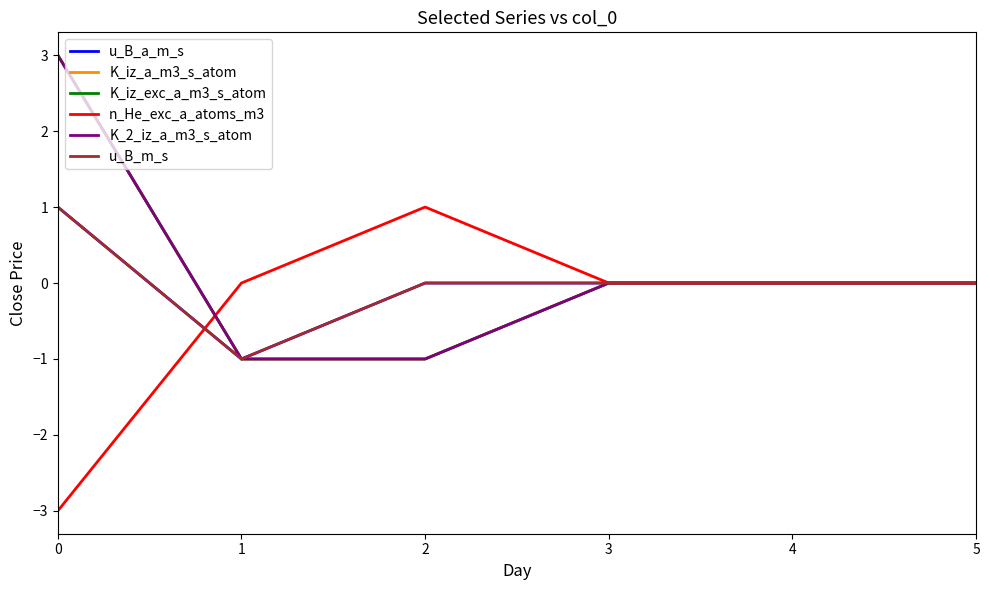

Is this an area chart (filled region under the line)?

No